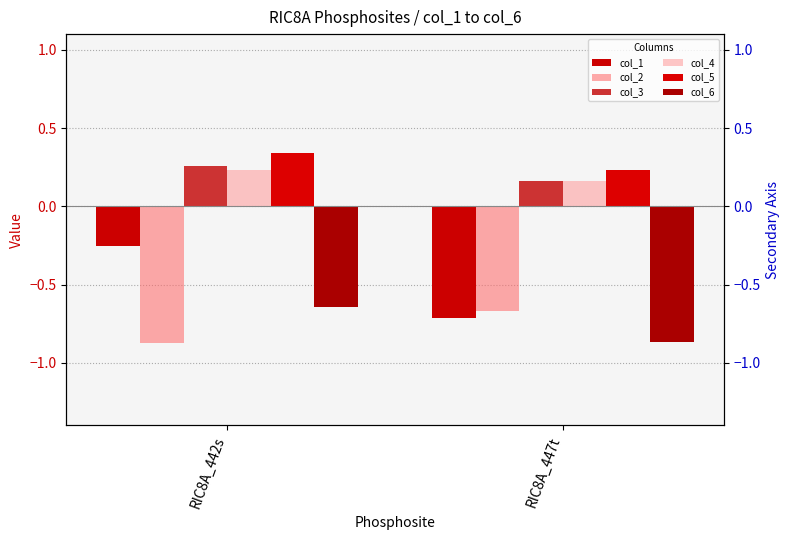

Between RIC8A_442s and RIC8A_447t, which series saw the biggest shift?

col_1